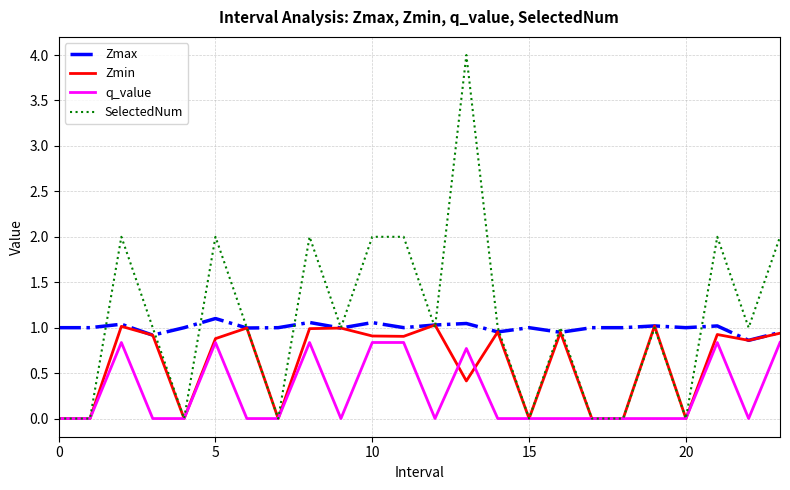

True or false: Zmax has more than 2 points higher than both neighbors.

True